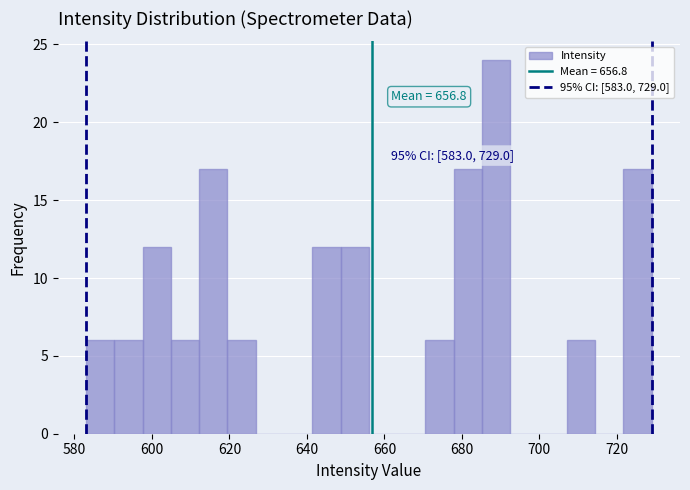

Around what value on the x-axis is the tallest bar? Give the approximate position of its centre, as read against the axis.

688